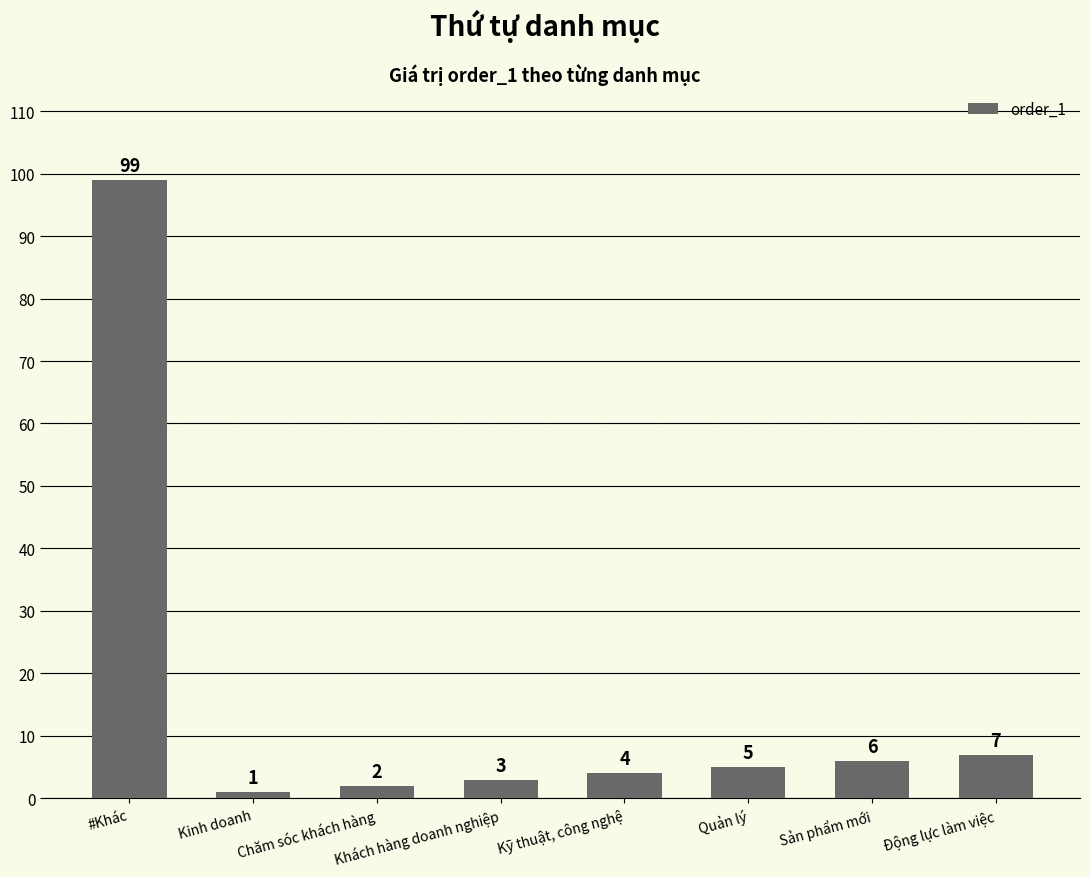

What position from the left is Khách hàng doanh nghiệp?

4